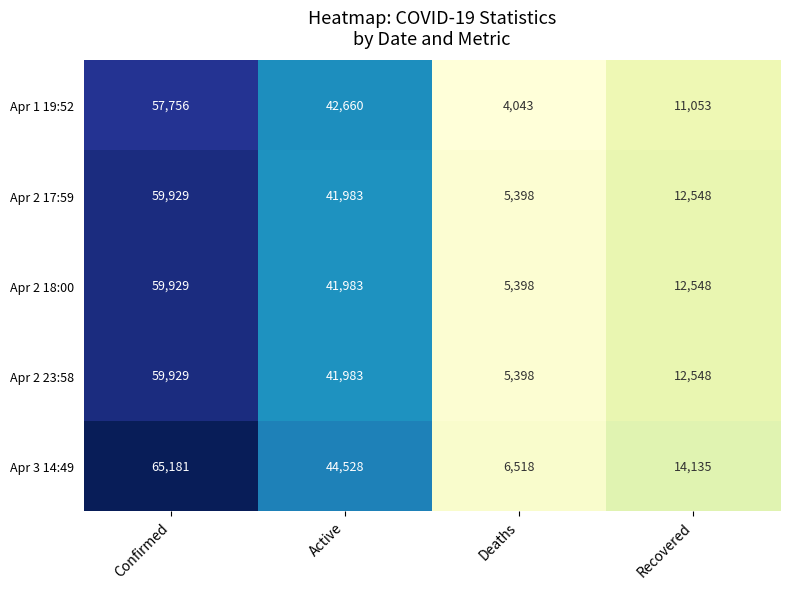

How many Apr 1 19:52 values are between 11053 and 57756?

3